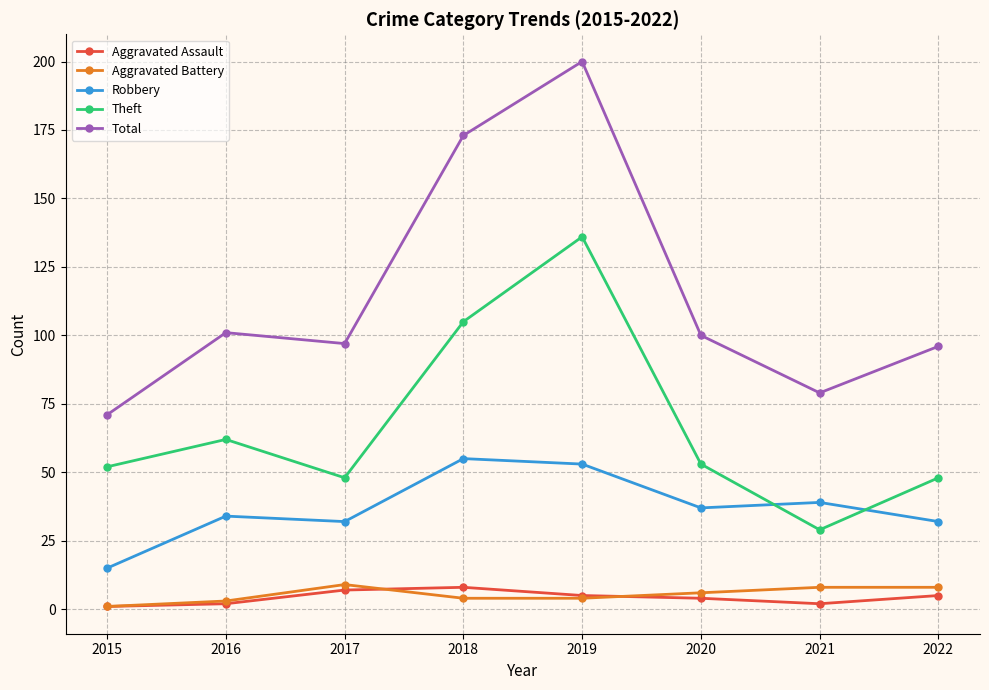

Where is the first local maximum for Theft?

2016